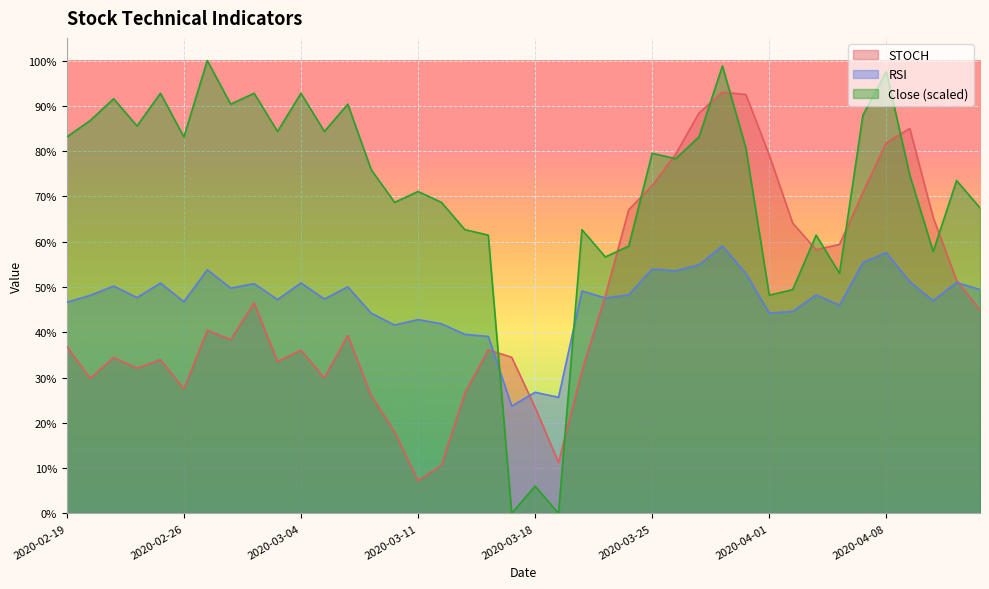

List the series in order of their peak value, highest first.

Close (scaled), STOCH, RSI